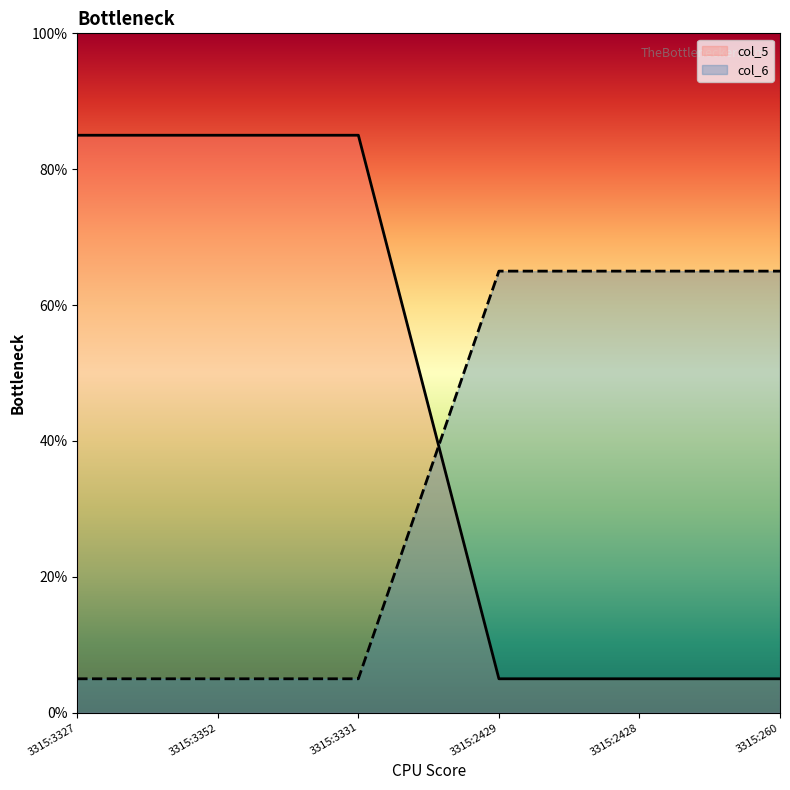

The col_5 series shows 7 at 3315:2429. True or false?

False